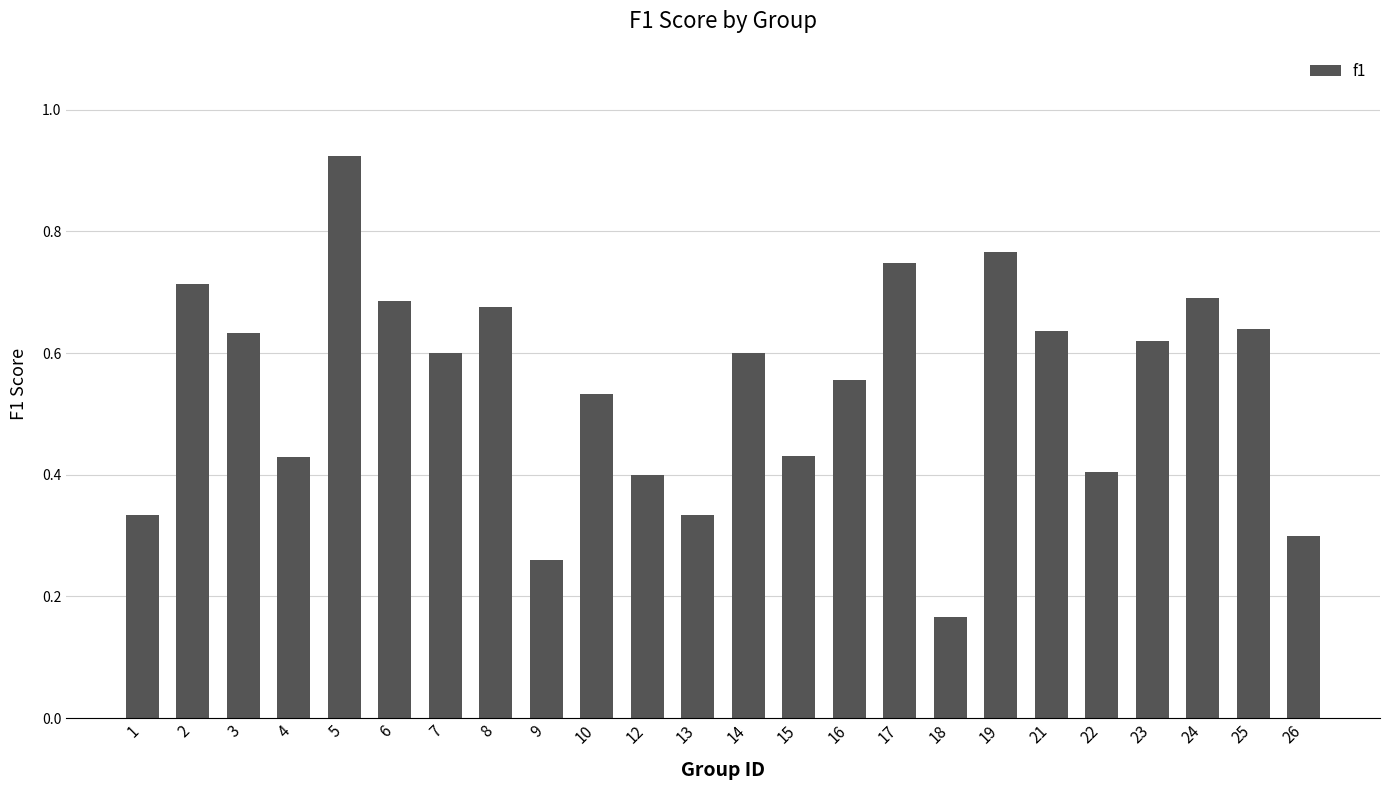

How many bars are there in total?

24